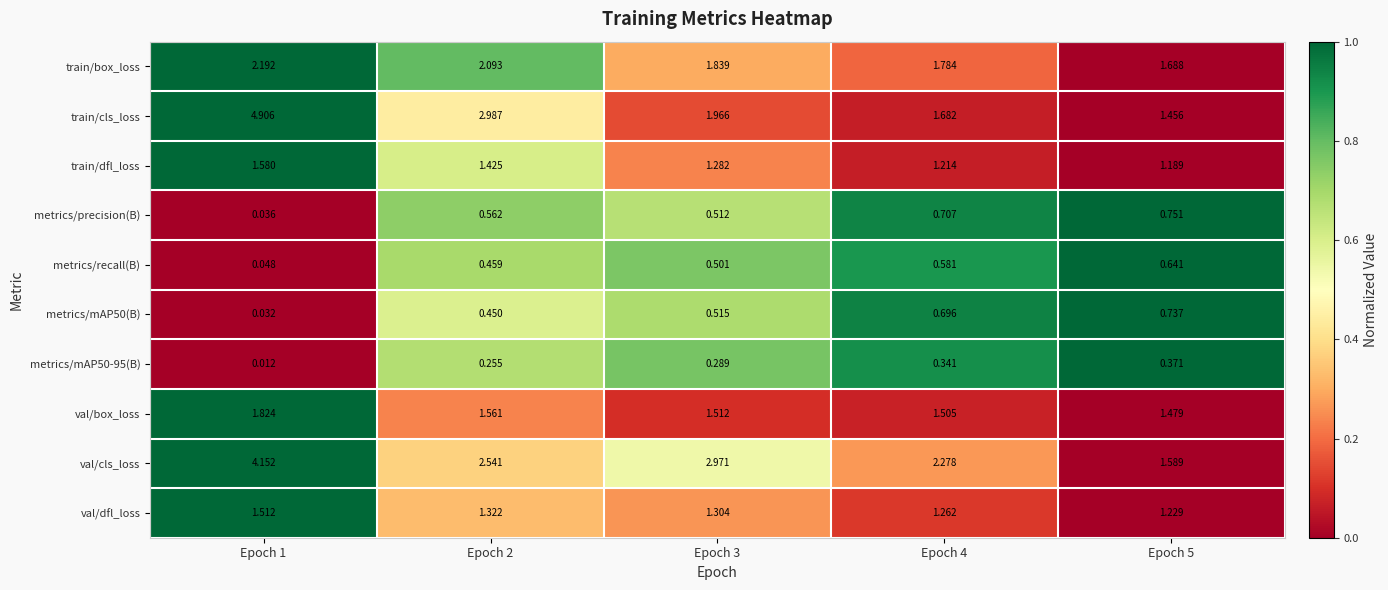

Rank the series at Epoch 4 from highest to lowest value.

val/cls_loss, train/box_loss, train/cls_loss, val/box_loss, val/dfl_loss, train/dfl_loss, metrics/precision(B), metrics/mAP50(B), metrics/recall(B), metrics/mAP50-95(B)